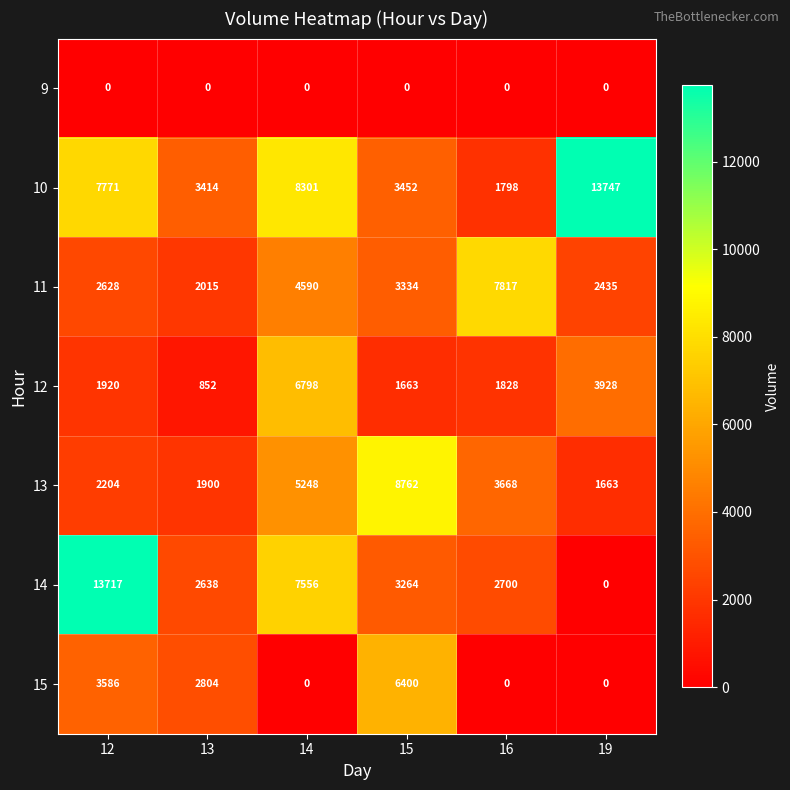

What is the average value of the 10 series?

6414